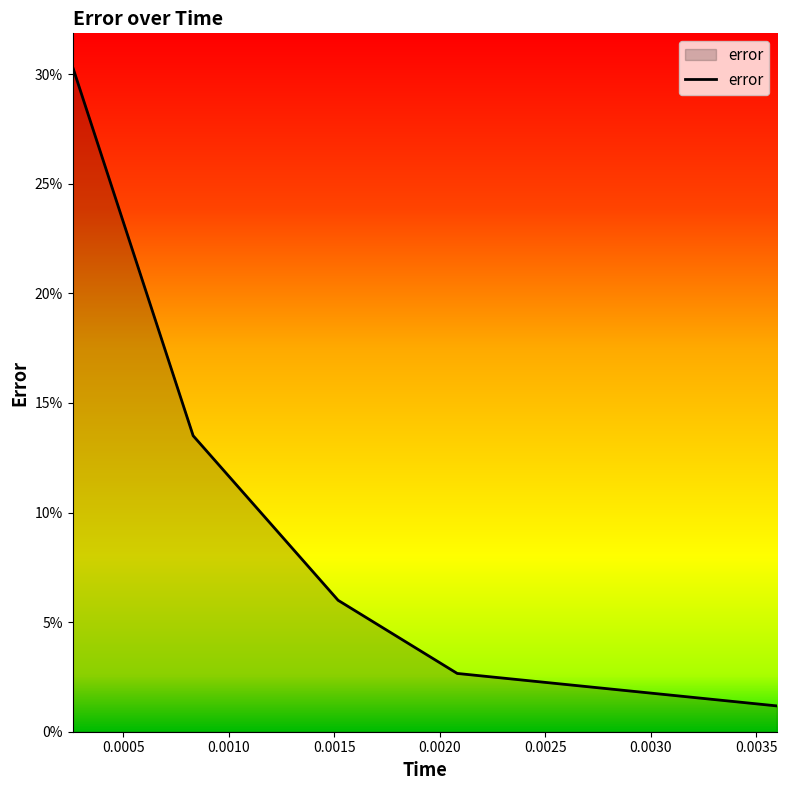

Is this an area chart (filled region under the line)?

Yes